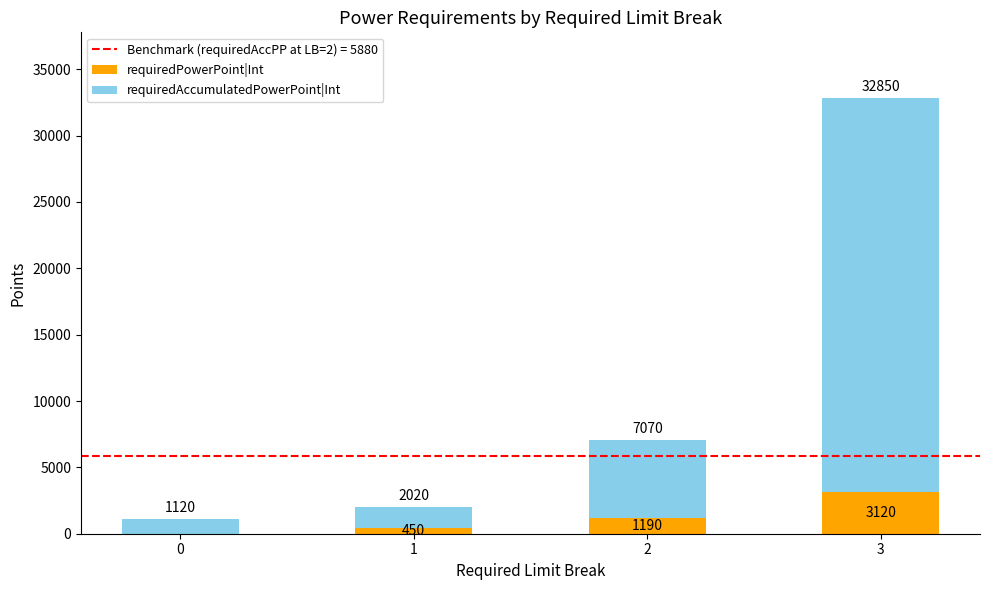

What is the sum of all requiredPowerPoint|Int values?

4760